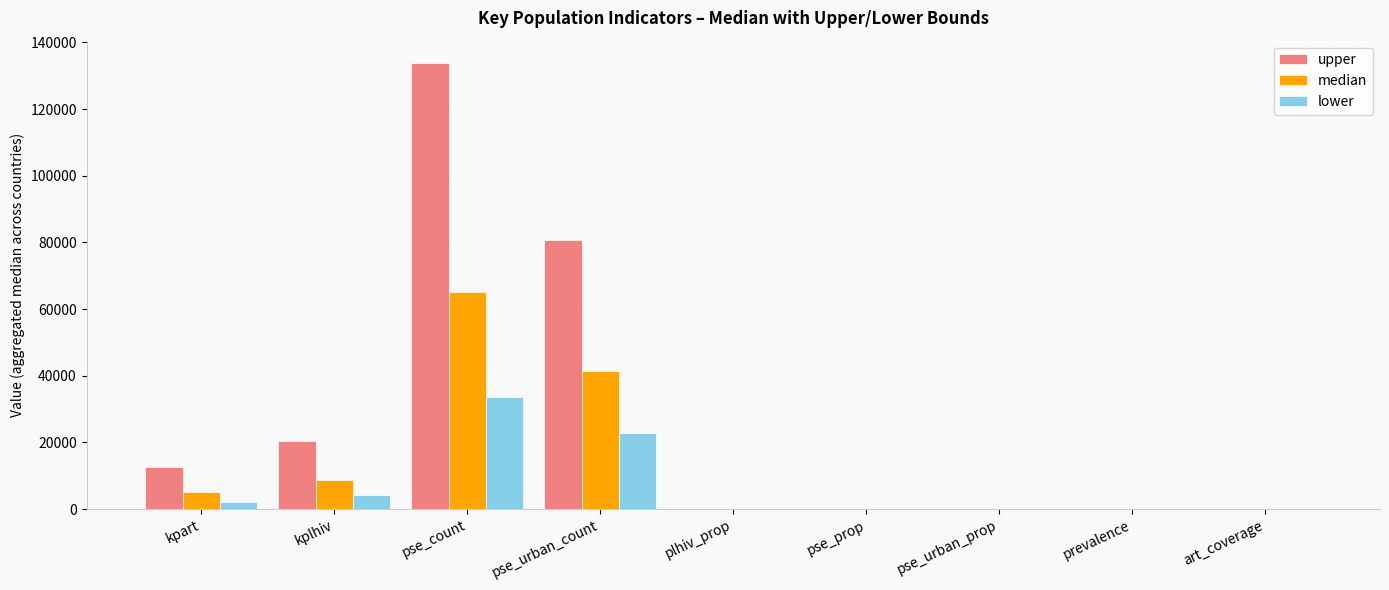

How many groups of bars are there?

9